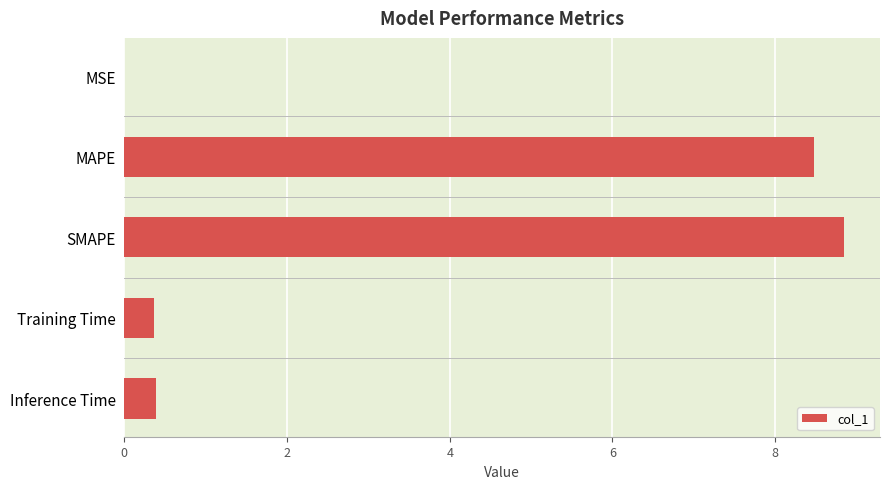

The value at MSE is 0.0. True or false?

True